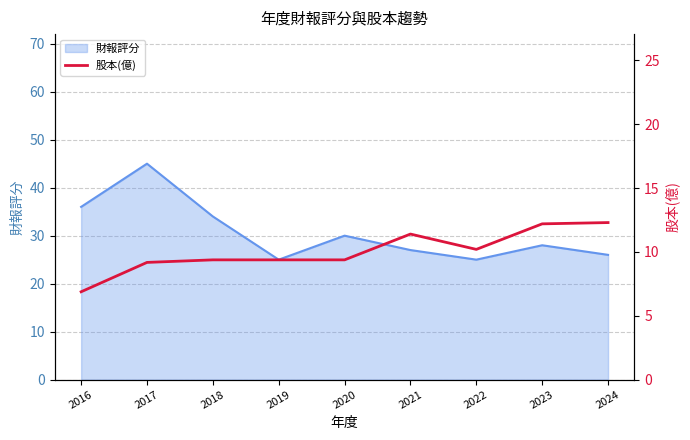

What is the minimum value for 財報評分?

25